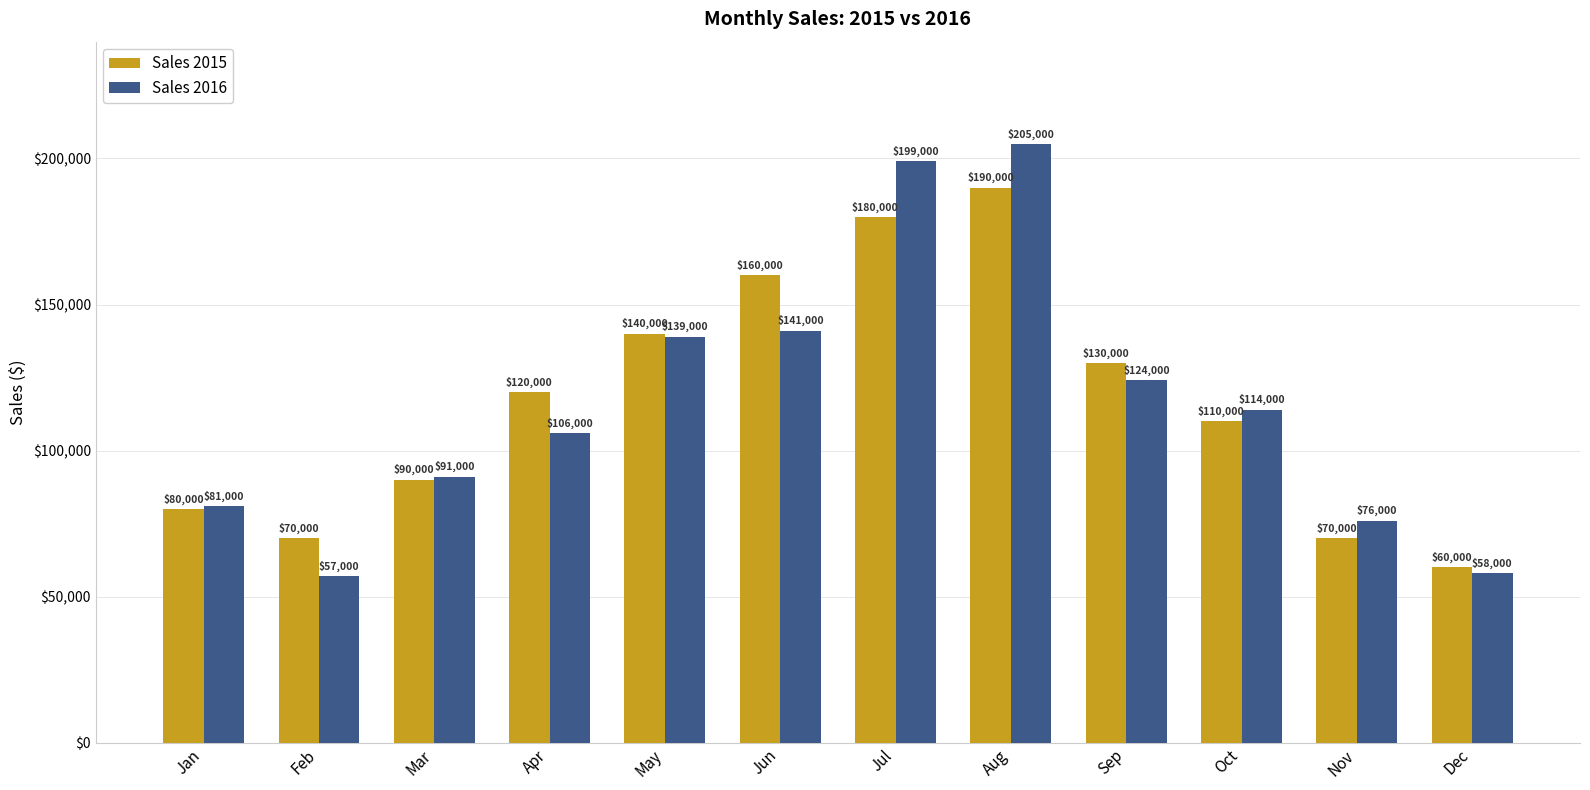

At which category is the sum across all series the highest?

Aug